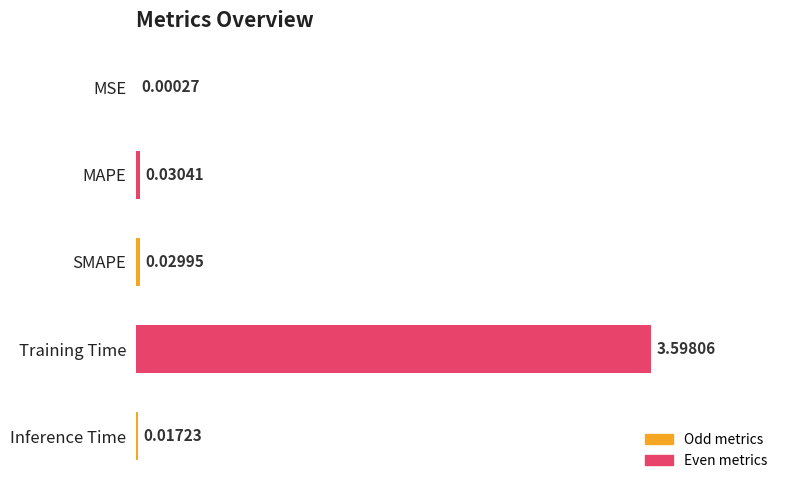

Where is the data nearest to the value 1?

MAPE